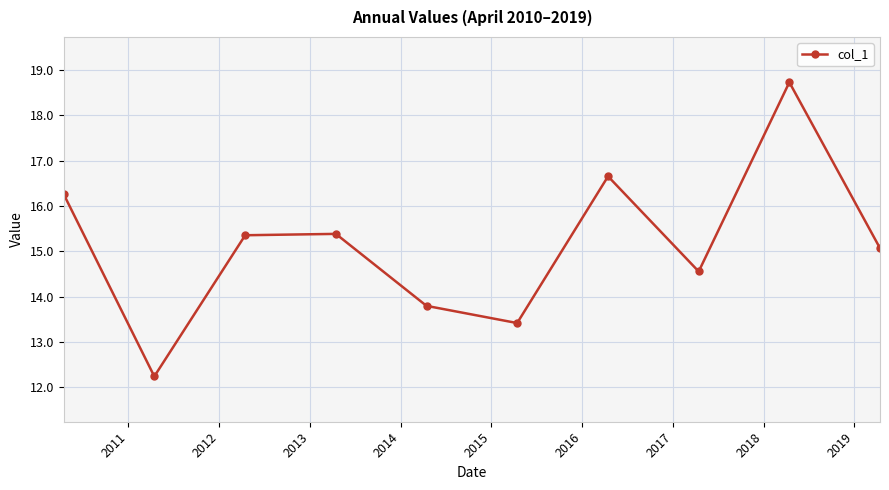

What is the difference between the maximum and minimum values?

6.5